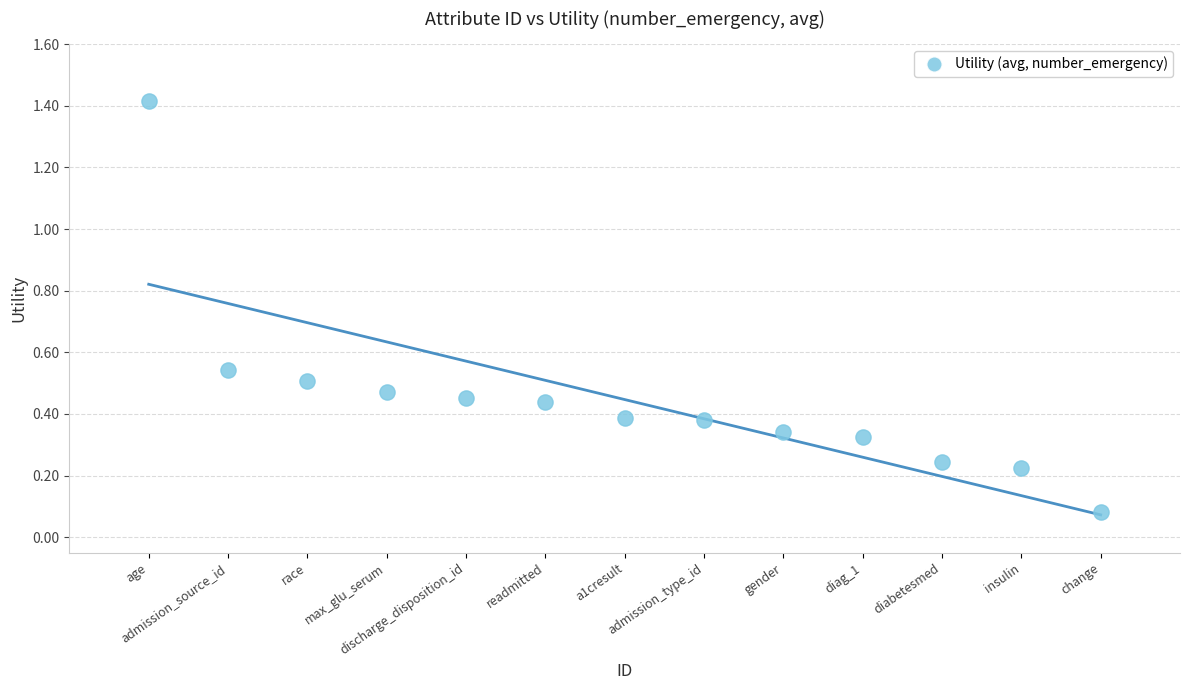

What is the range of Y values (max minus min)?

1.3